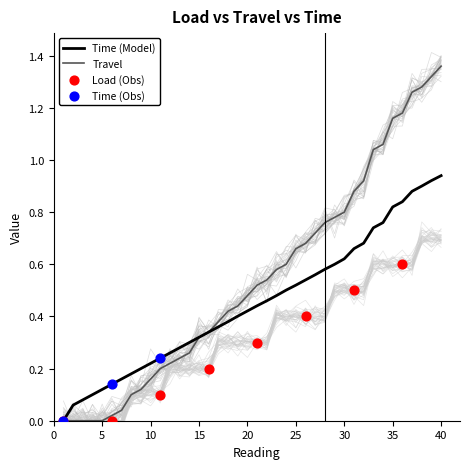

What is the total value across all series at 33?

2.4